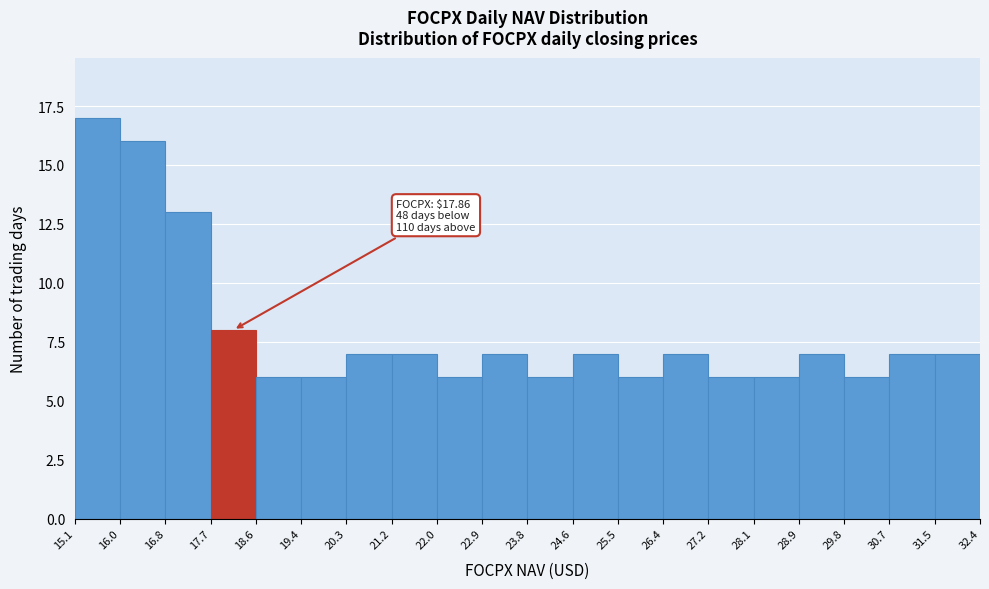

Over which range of the x-axis is the bar tallest?

15.1 to 16.0